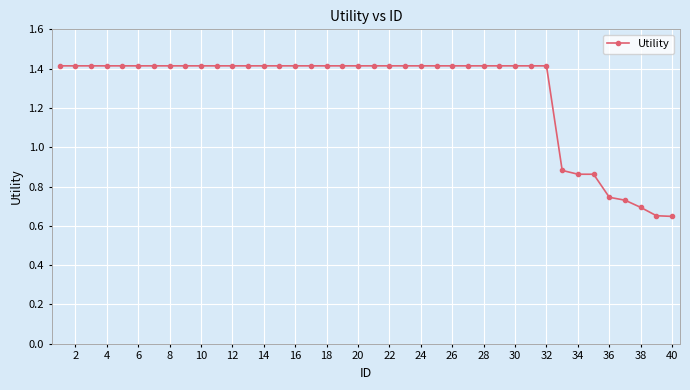

What is the greatest value displayed?

1.4